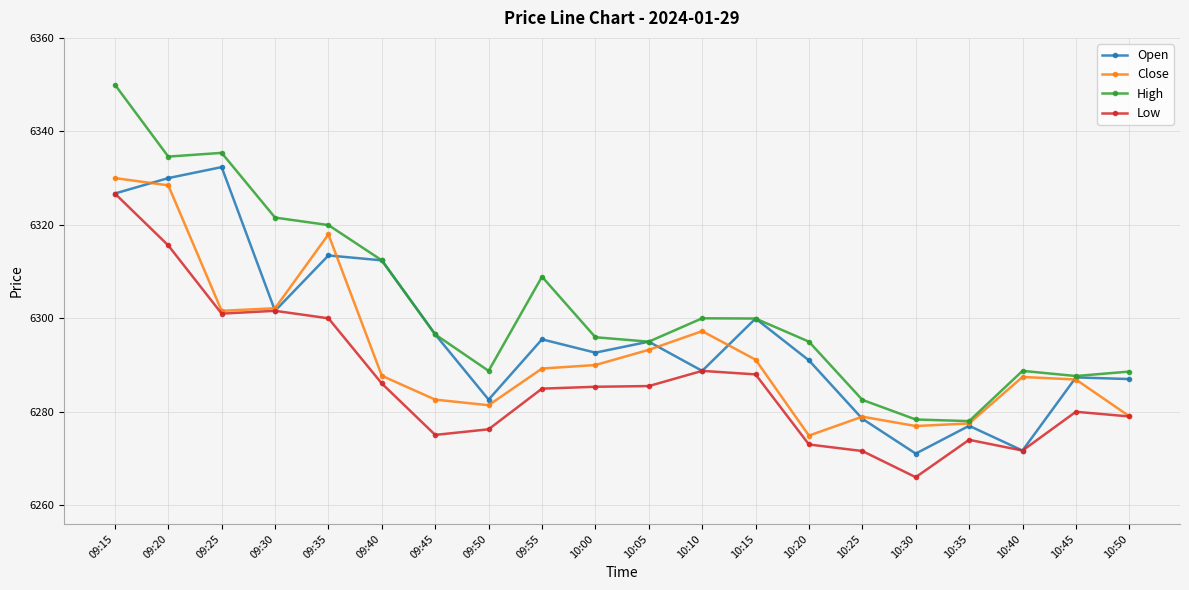

True or false: Low and High cross at least once.

False